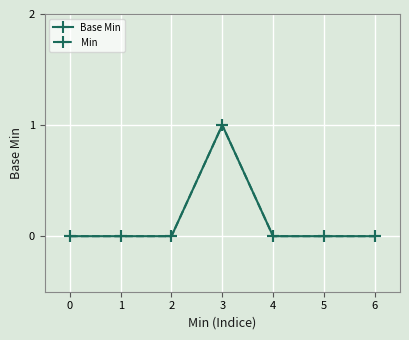

Count the number of categories in the chart.

7